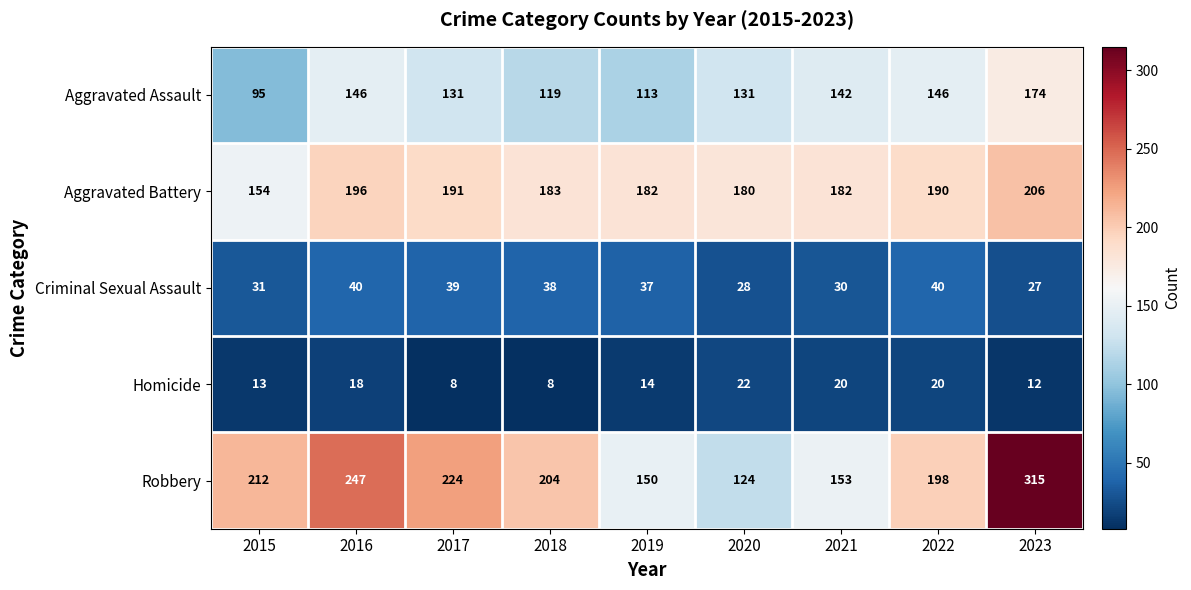

Between 2015 and 2022, which series saw the biggest shift?

Aggravated Assault